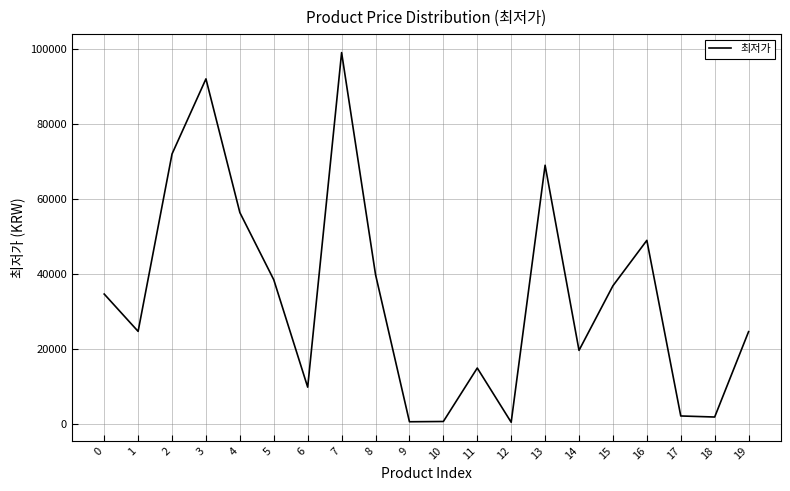

What is the difference between the maximum and minimum values?

98450